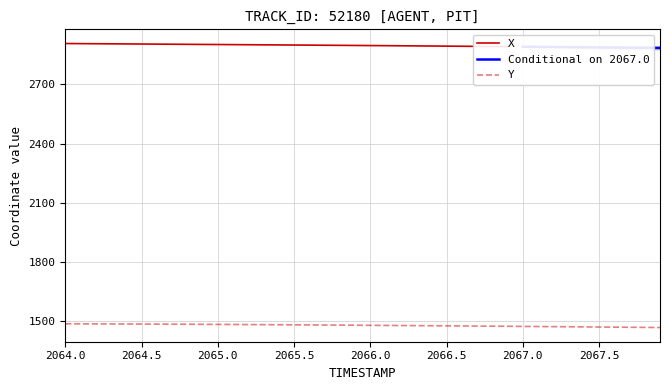

Which label corresponds to the largest value in the chart?

2064.0